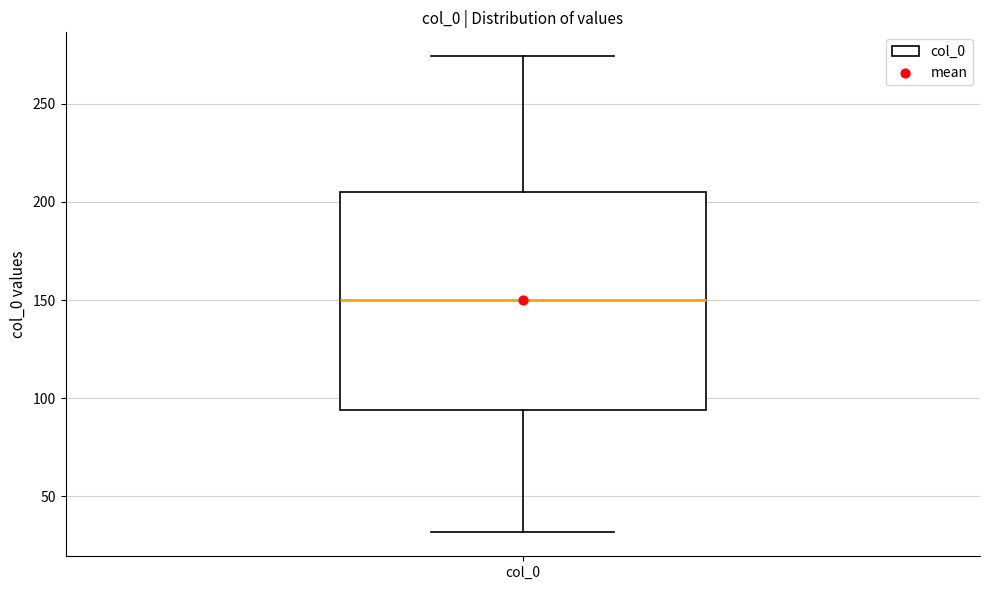

Read this box plot against the y-axis: the position of the median line, the range covered by the box, and the ends of both whiskers. The values are not printed on the chart, so give them approximately, as read against the axis.

median 150, box 95 to 205, whiskers 30 to 275